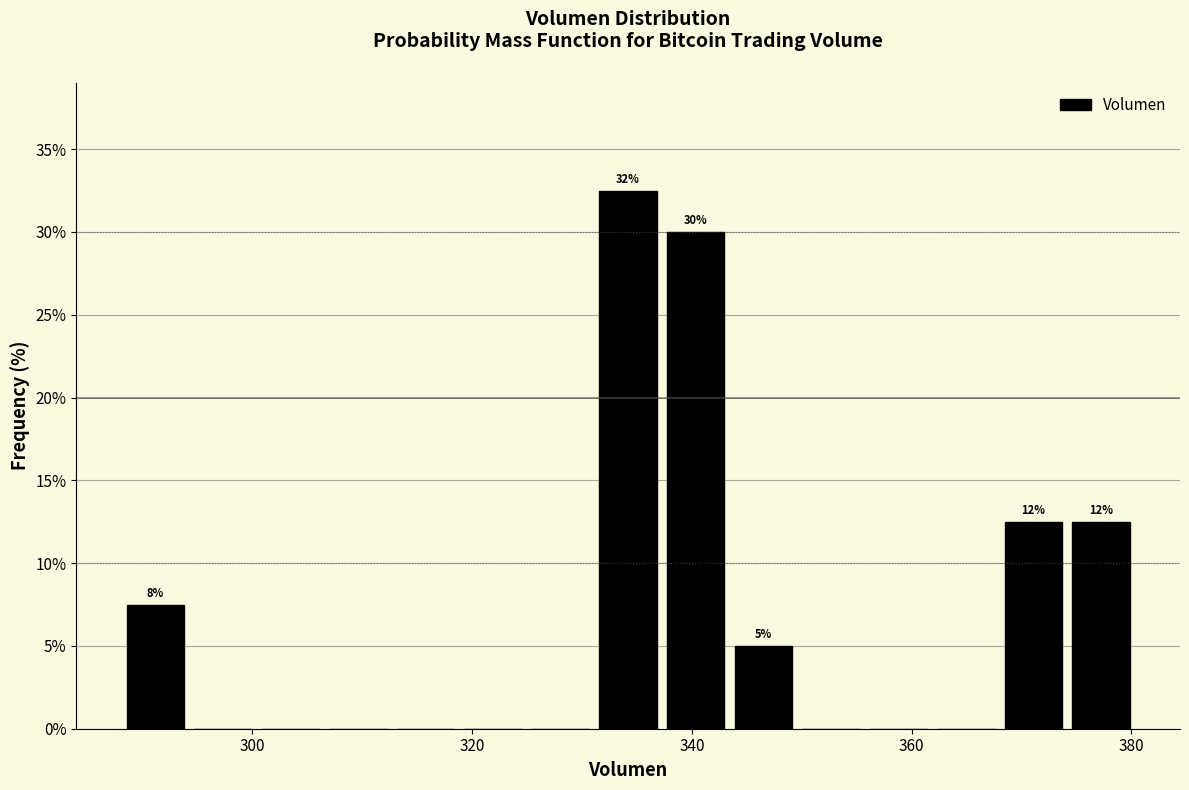

Around what value on the x-axis is the tallest bar? Give the approximate position of its centre, as read against the axis.

334